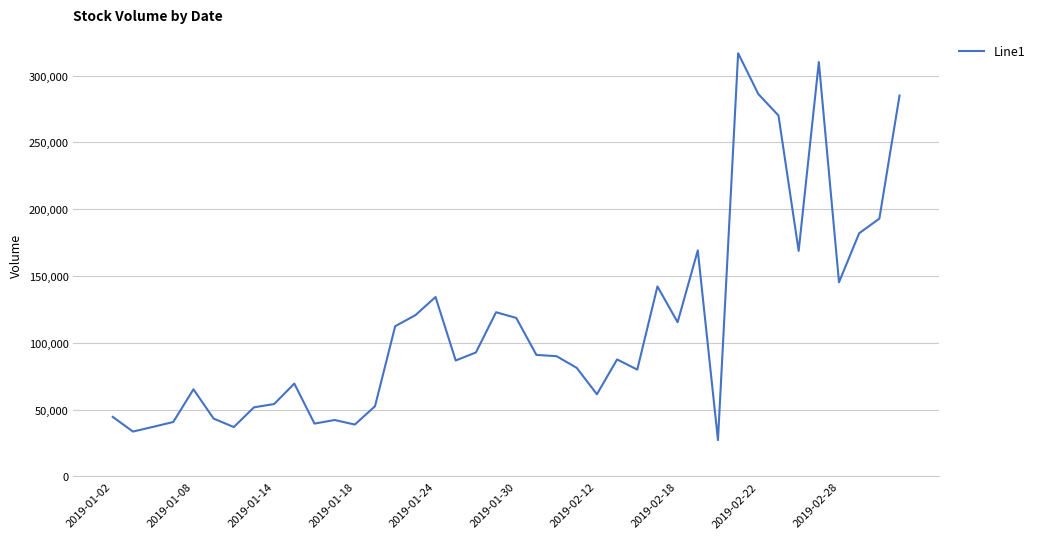

What is the maximum value shown in the chart?

316785